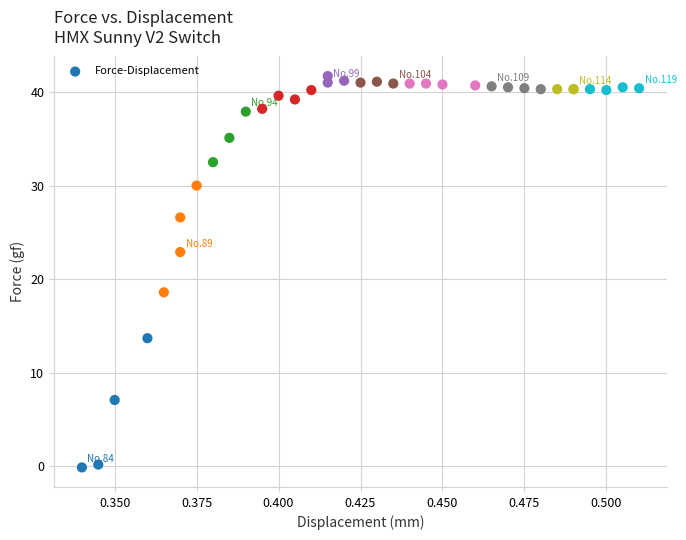

What Y value in the scatter plot is closest to 20?

18.6